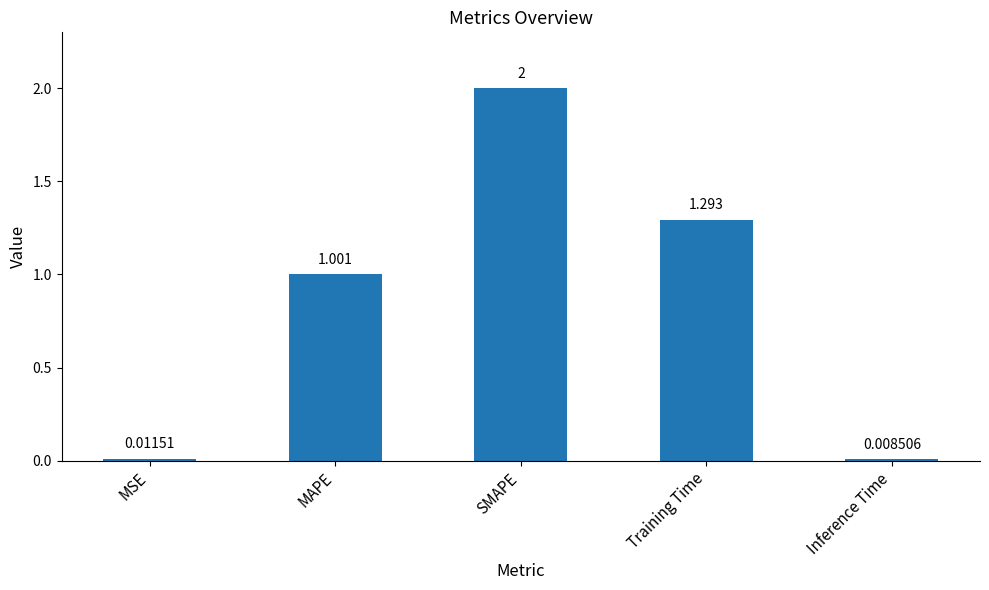

What position from the left is SMAPE?

3